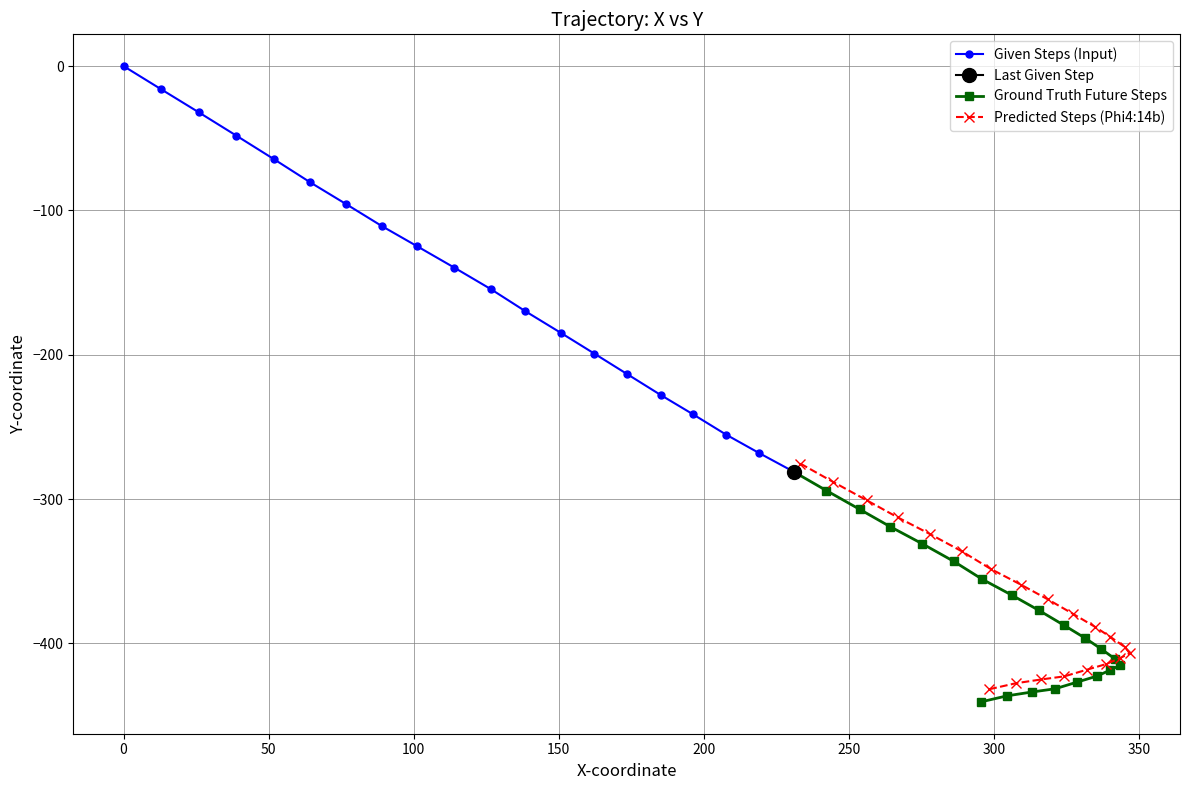

Is the value of x at 2 greater than the value of y at 25?

Yes